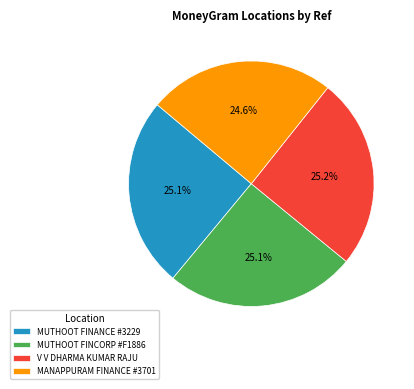

Count the number of slices in the pie.

4